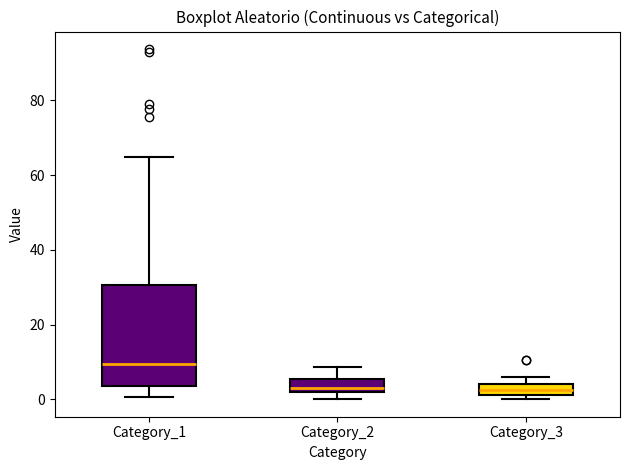

Where is the lower edge of the box for Category_3 on the y-axis? The values are not printed on the chart, so give them approximately, as read against the axis.

2